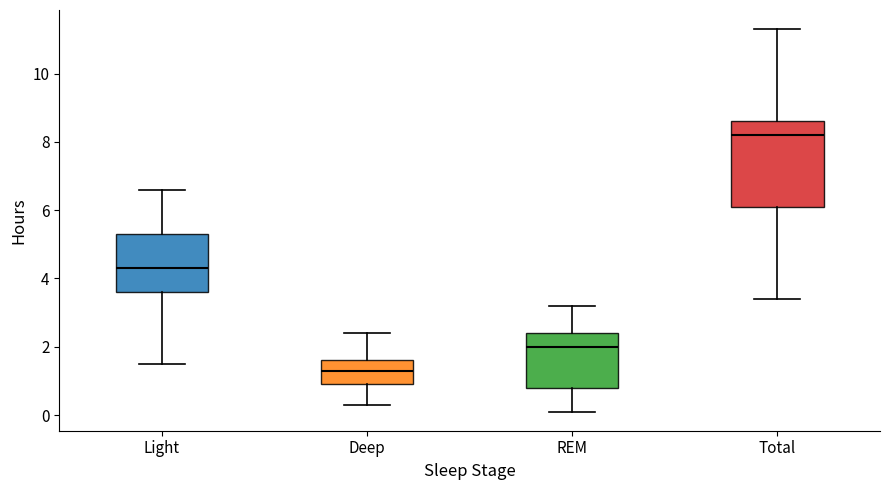

Reading left to right, transcribe this box plot: for each box, give where its median line is, the range the box spans, and where its two whiskers end, as read against the y-axis. The values are not printed on the chart, so give them approximately, as read against the axis.

Light: median 4.4, box 3.6 to 5.4, whiskers 1.6 to 6.6
Deep: median 1.4, box 1.0 to 1.6, whiskers 0.4 to 2.4
REM: median 2.0, box 0.8 to 2.4, whiskers 0.2 to 3.2
Total: median 8.2, box 6.2 to 8.6, whiskers 3.4 to 11.4